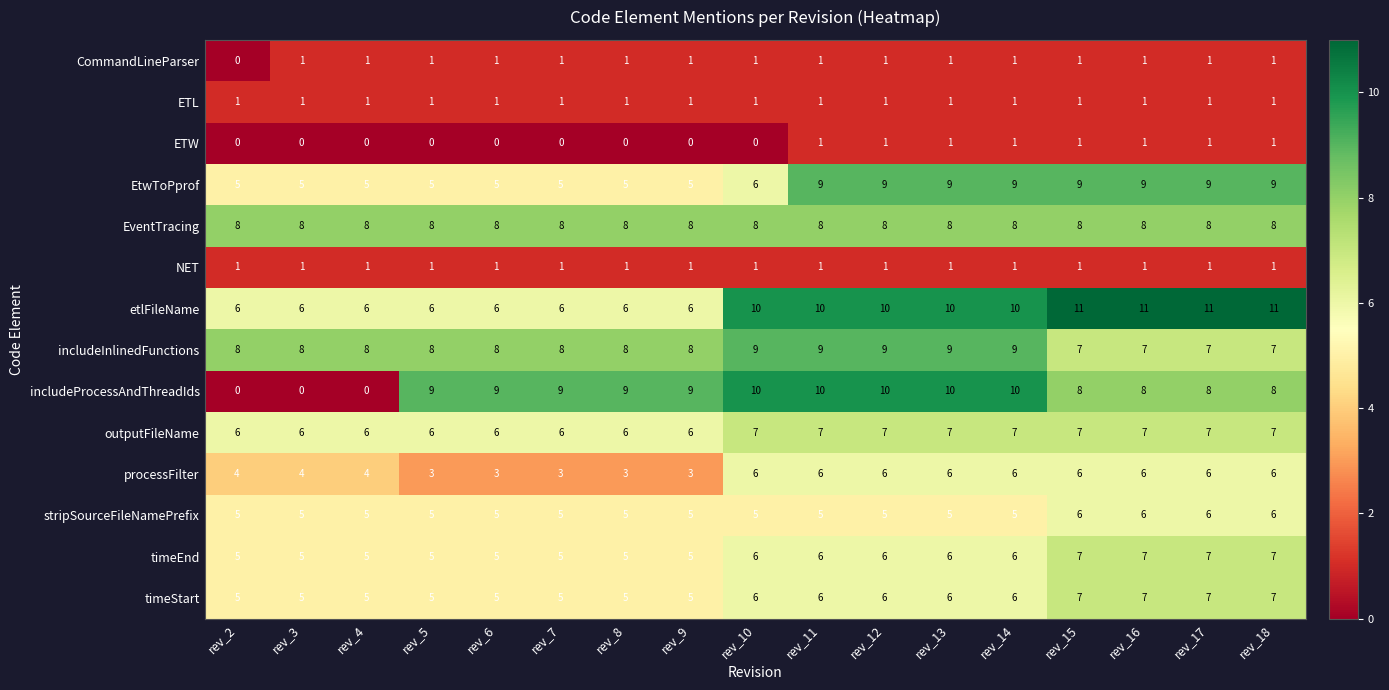

Read the timeStart value at rev_14.

6